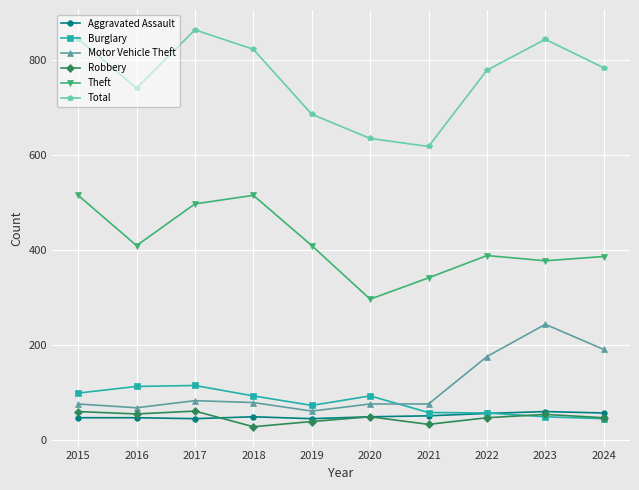

True or false: Burglary and Motor Vehicle Theft intersect in this chart.

True